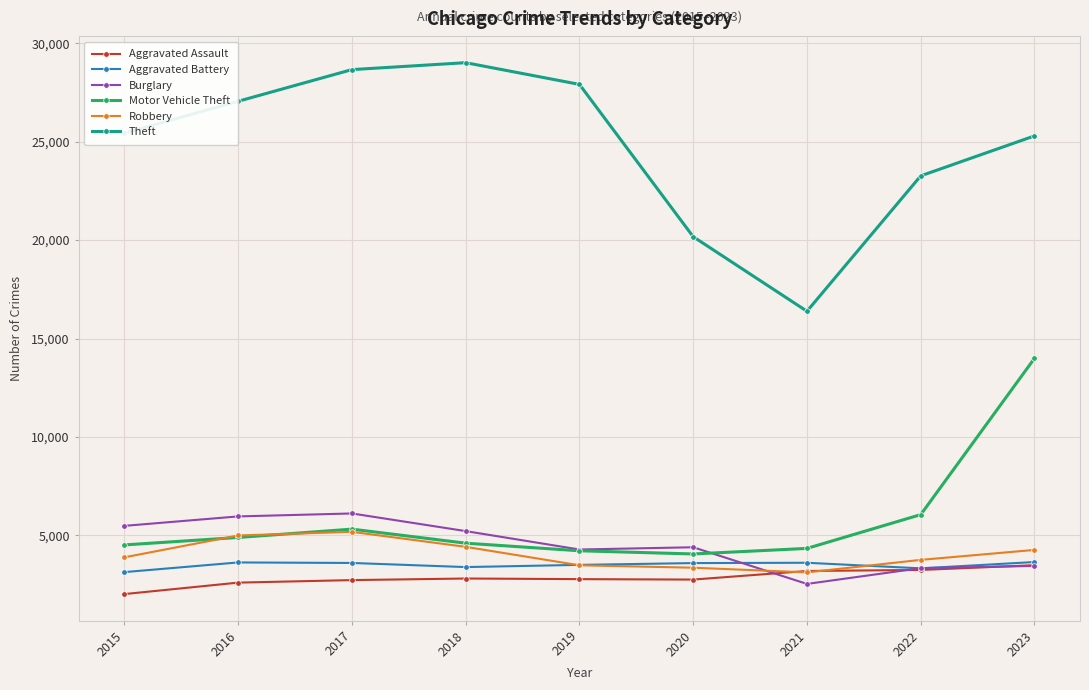

Which series changed the most between 2016 and 2023?

Motor Vehicle Theft